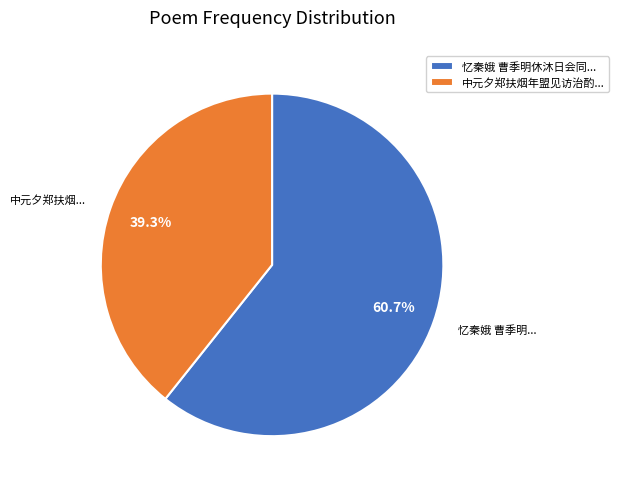

How many segments does this pie chart have?

2